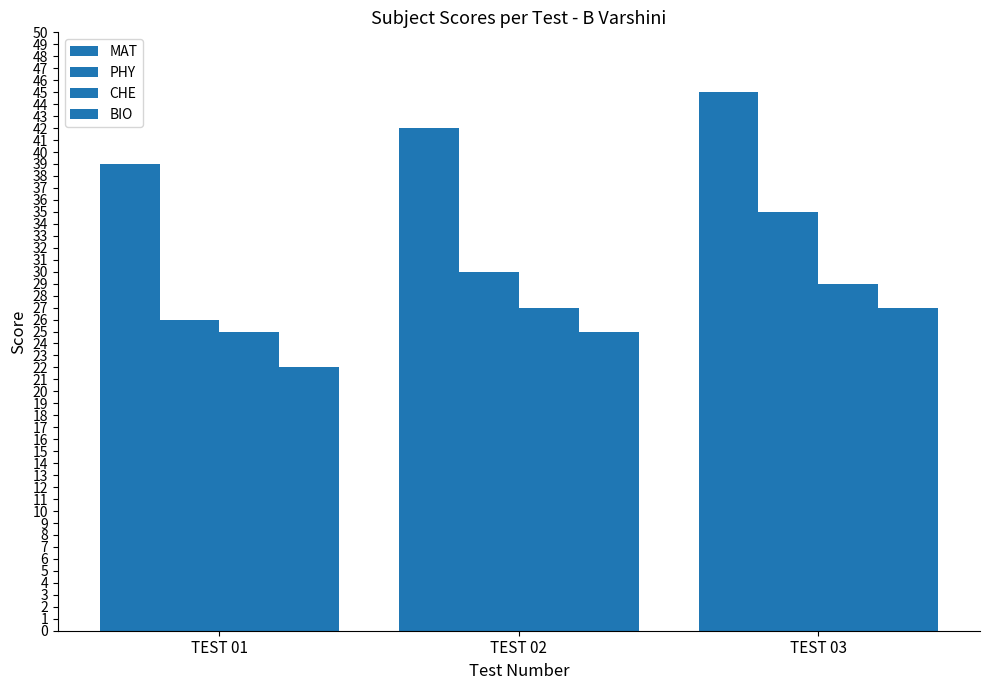

Reading left to right, extract all data points from this chart.

MAT: 39	42	45
PHY: 26	30	35
CHE: 25	27	29
BIO: 22	25	27